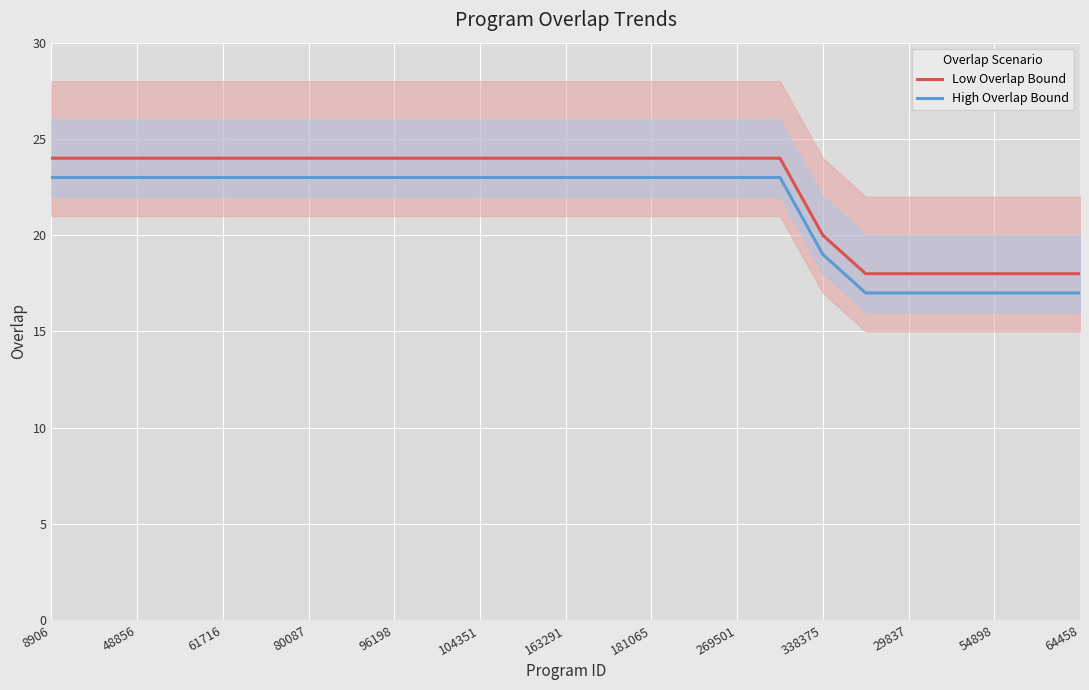

List the series in order of their peak value, lowest first.

High Overlap Bound, Low Overlap Bound